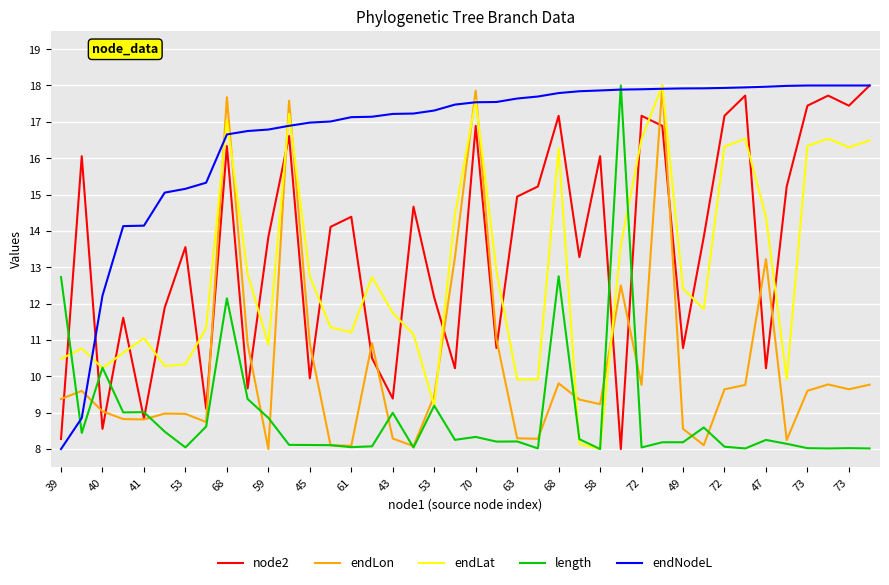

What is the minimum value for endNodeL?

8.0